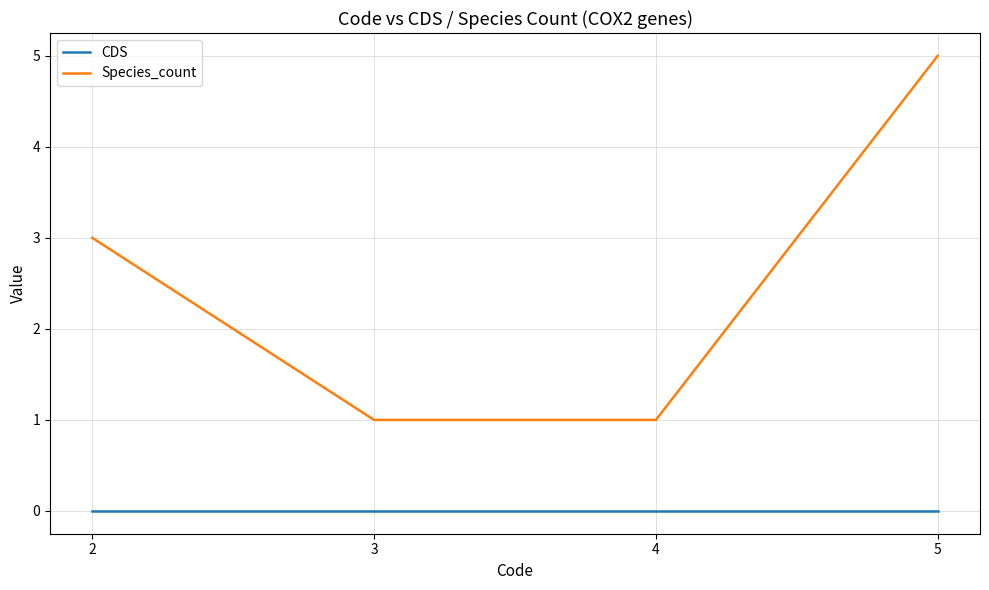

How many values in the Species_count series are below 3?

2